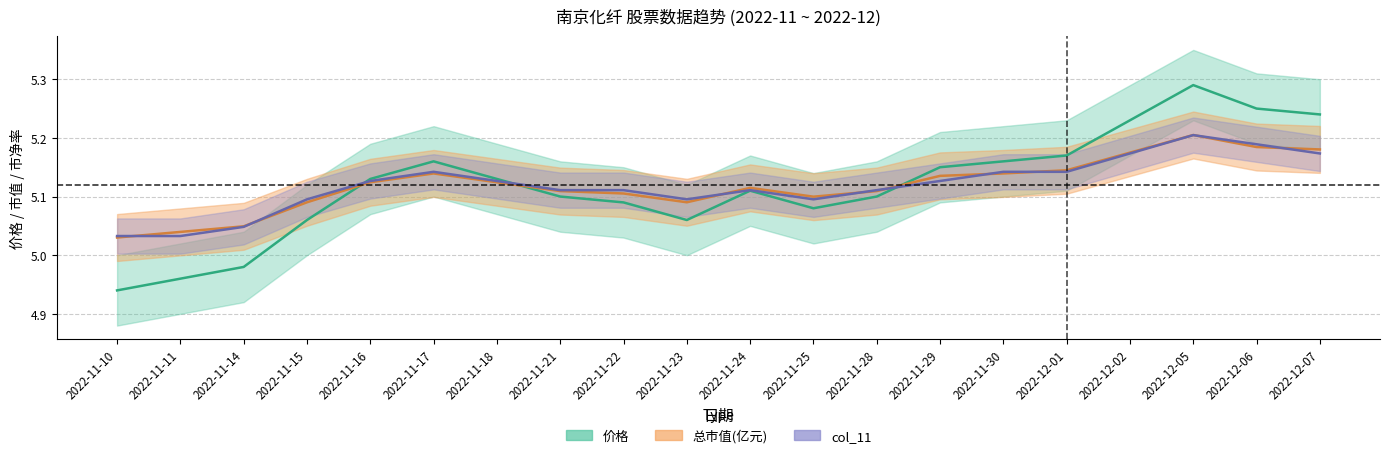

Count the 总市值(亿元) values in the range 5 to 6.

20